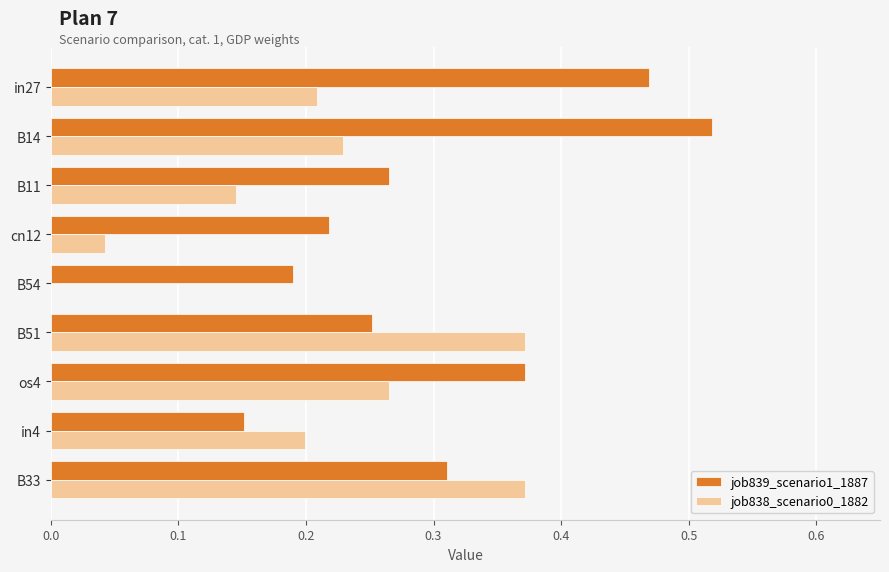

Which series has the largest total across all categories?

job839_scenario1_1887